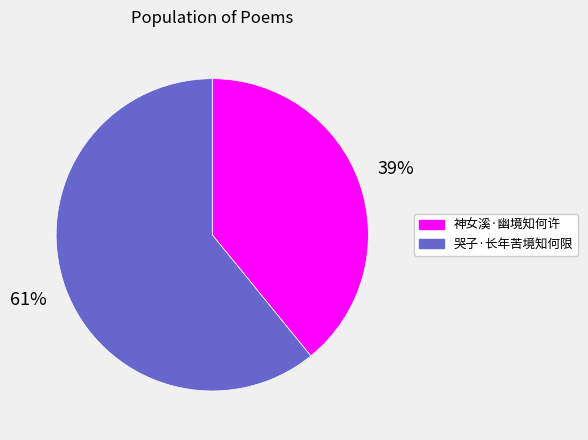

What is the majority slice?

哭子·长年苦境知何限